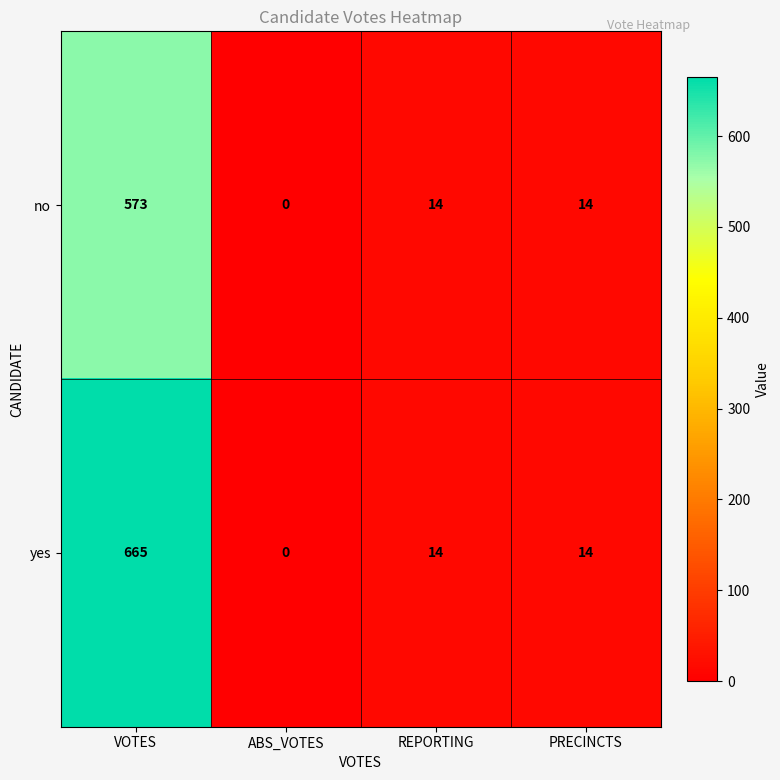

Where does the yes series first go above 14?

VOTES